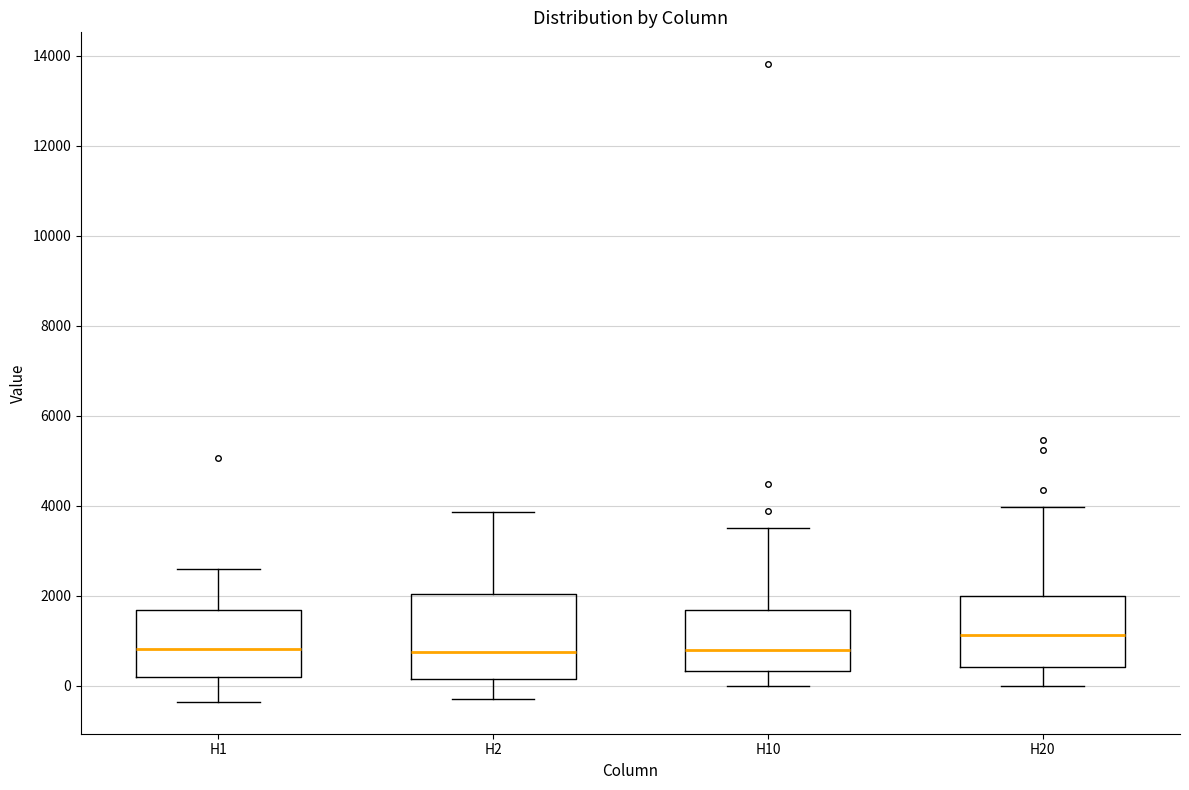

Where does the upper whisker of the box for H10 end on the y-axis? The values are not printed on the chart, so give them approximately, as read against the axis.

3600